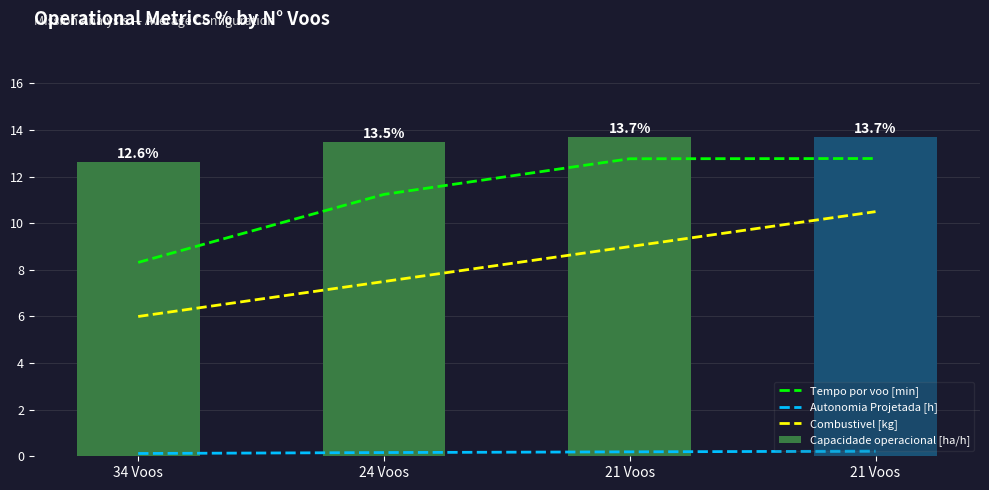

Which label corresponds to the smallest value in the chart?

34 Voos